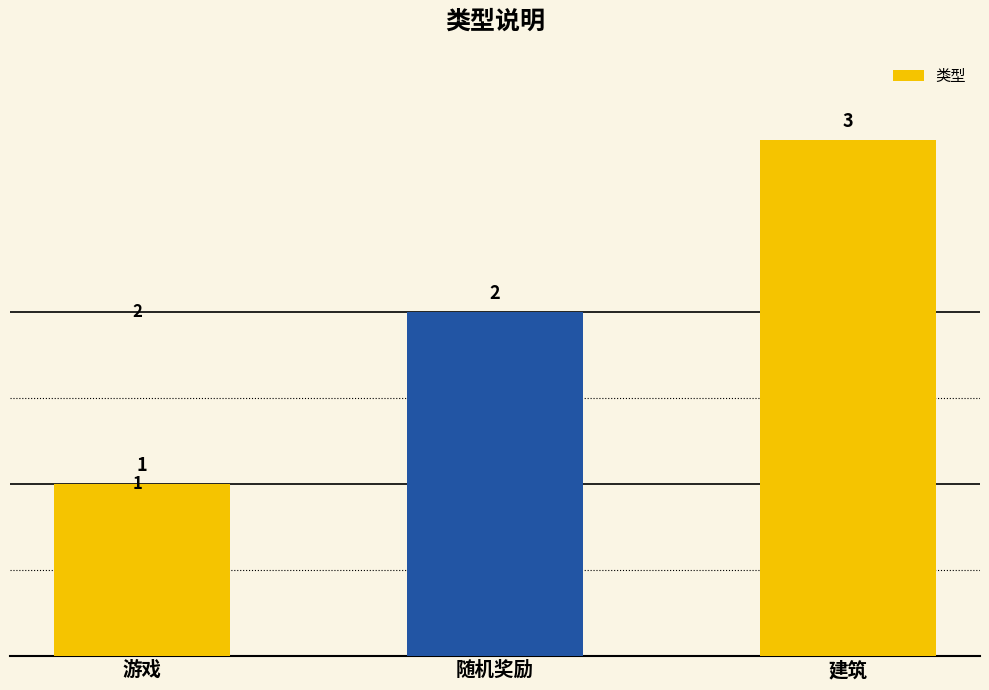

How many values are between 1 and 3?

3